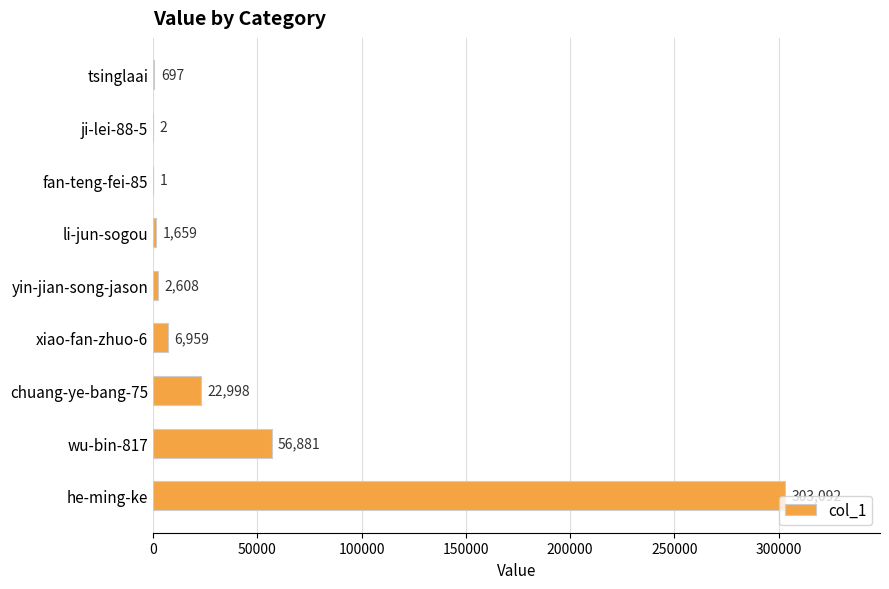

Reading top to bottom, transcribe all the data shown in this chart.

tsinglaai=697	ji-lei-88-5=2	fan-teng-fei-85=1	li-jun-sogou=1659	yin-jian-song-jason=2608	xiao-fan-zhuo-6=6959	chuang-ye-bang-75=22998	wu-bin-817=56881	he-ming-ke=303092